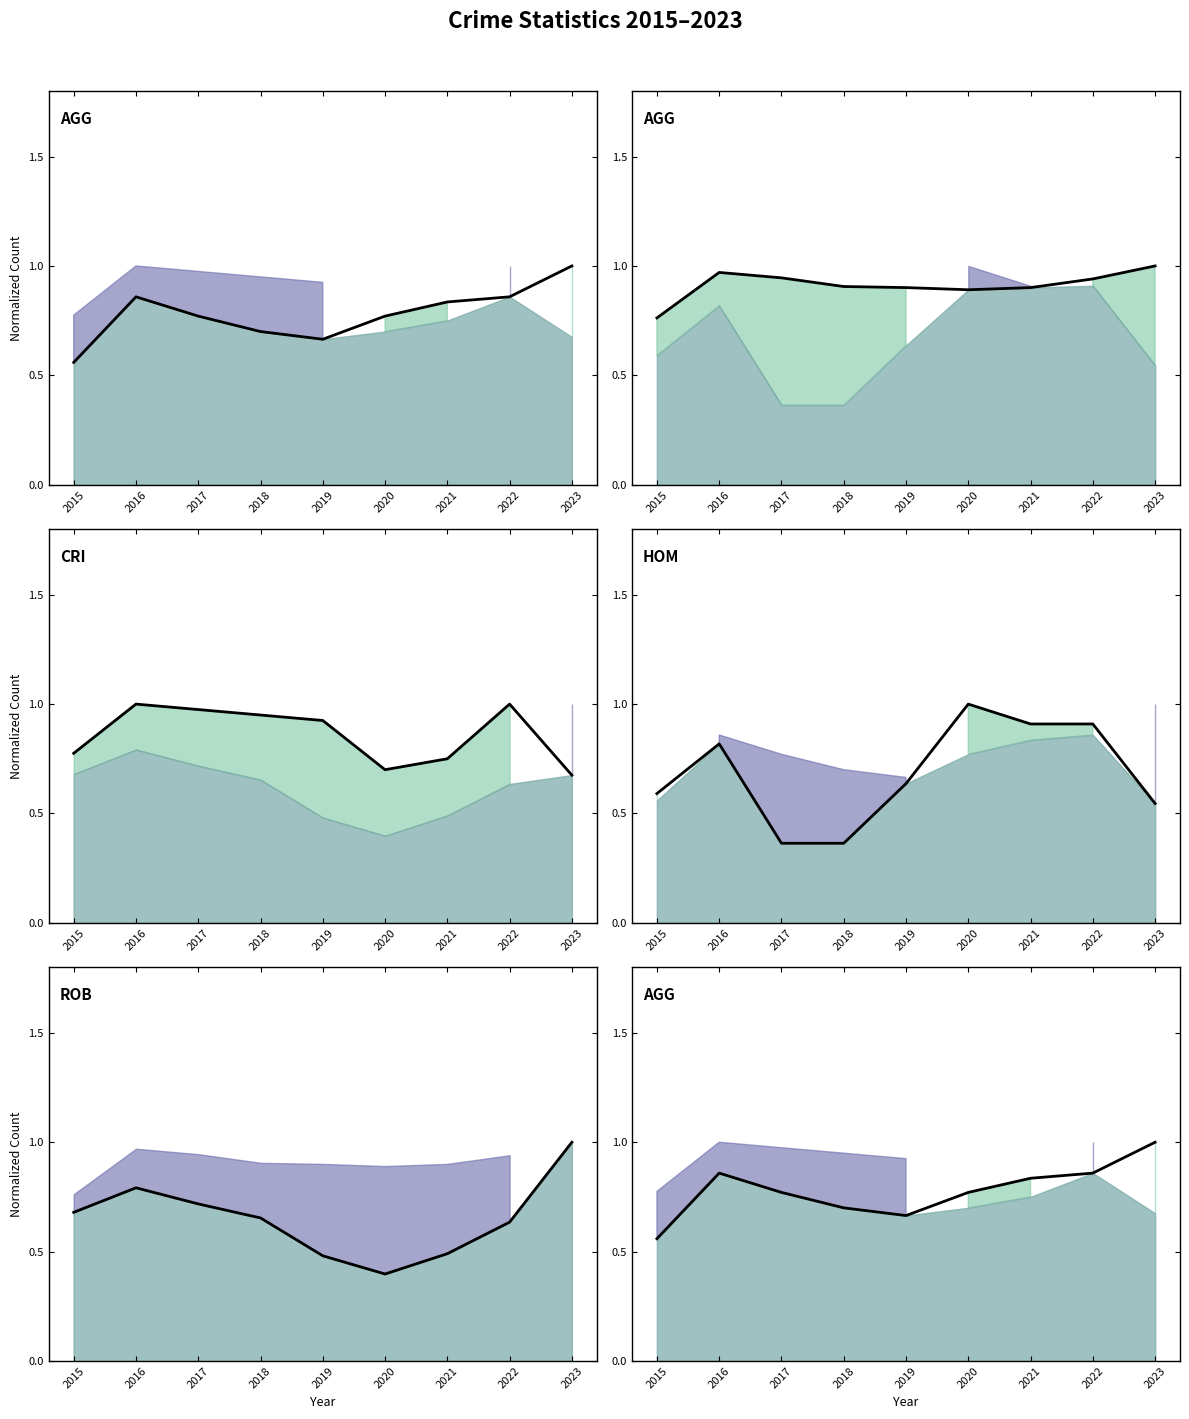

How many lines are shown in the chart?

5